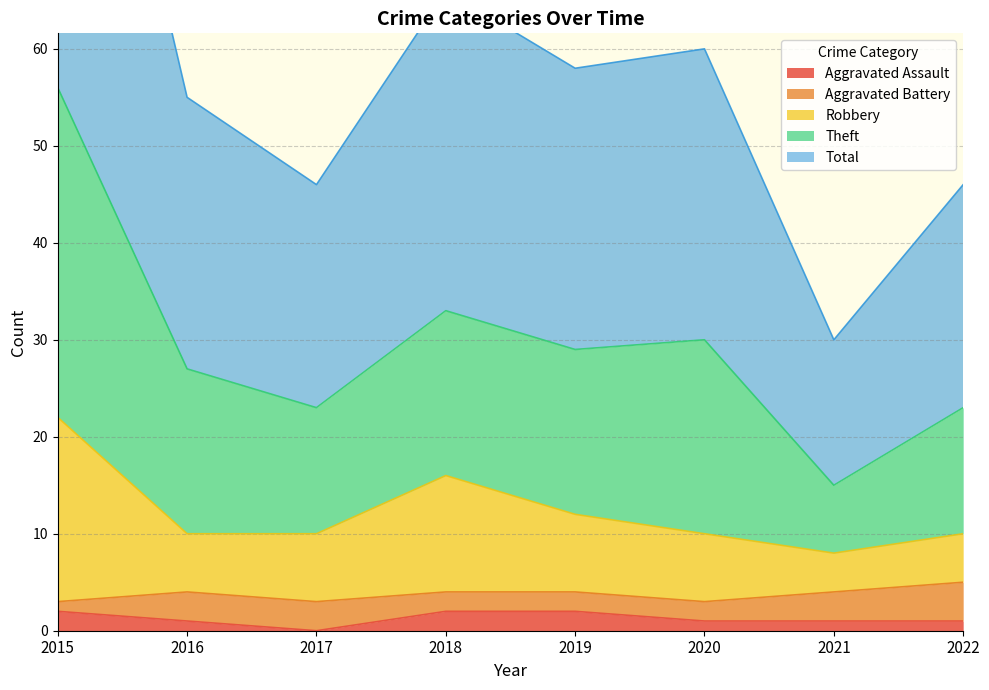

True or false: Aggravated Assault has a value of 1 at 2021.

True